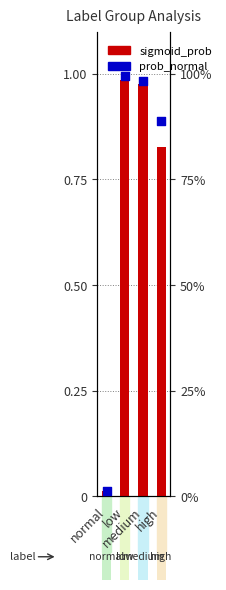

At which category is the sum across all series the highest?

low